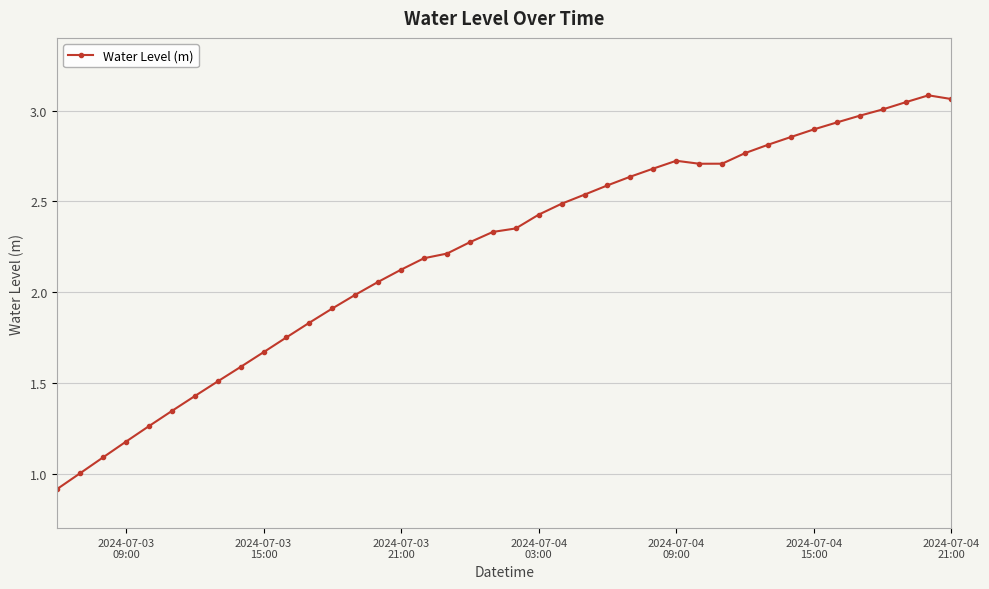

How many data points are less than 2?

14